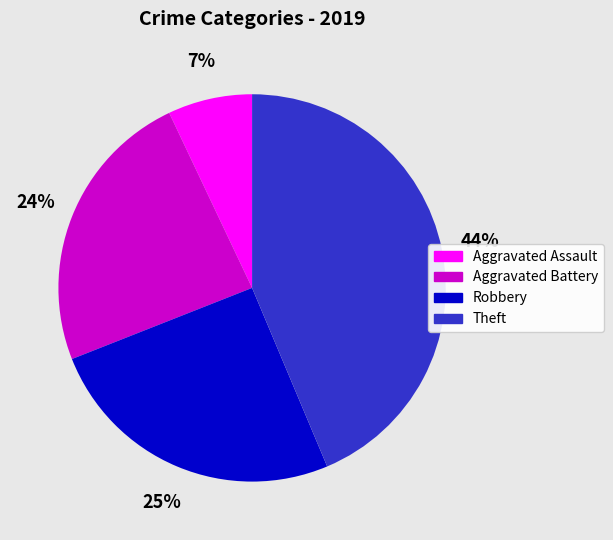

What percentage is the Aggravated Battery slice, to the nearest percent?

24%